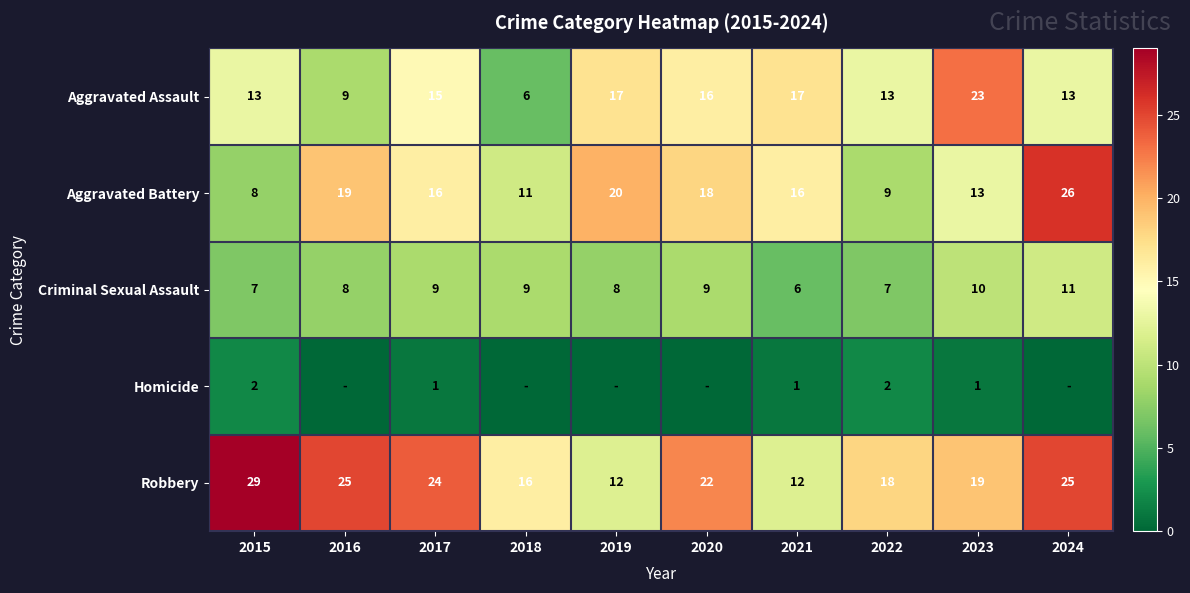

How many distinct data groups are displayed?

5